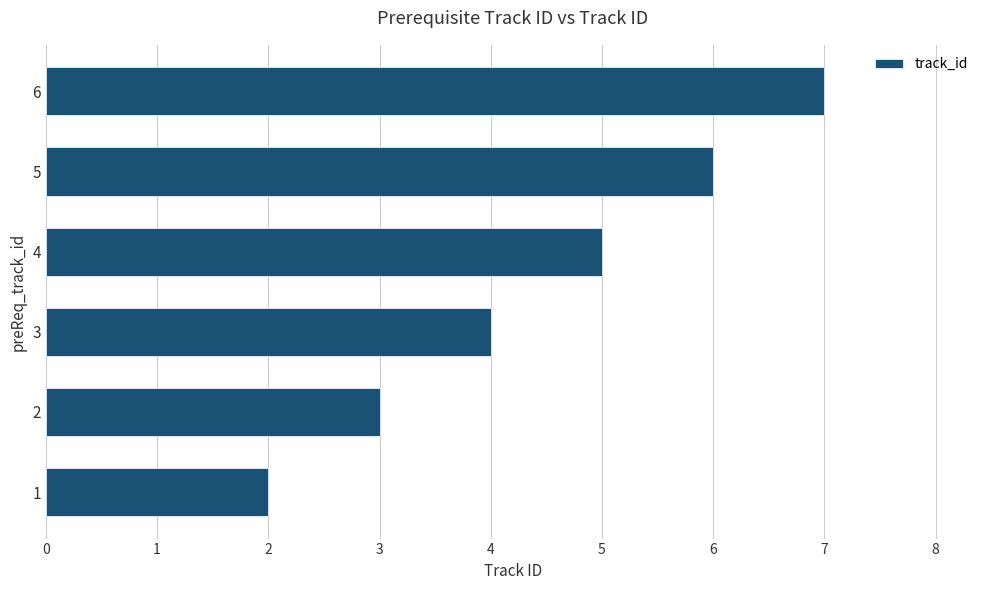

Reading bottom to top, extract all data points from this chart.

2	3	4	5	6	7